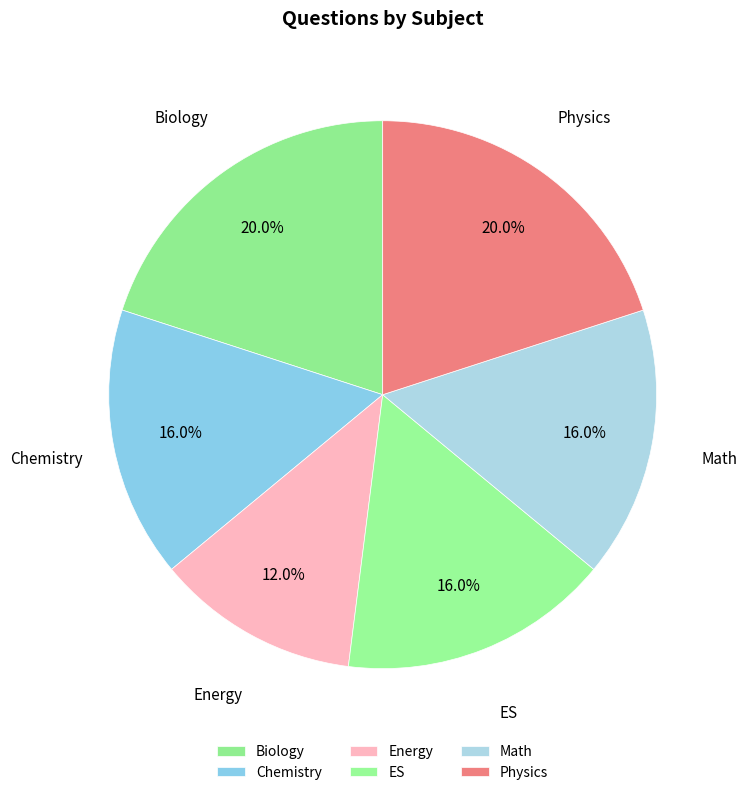

To the nearest percent, what is the difference between the largest and smallest slice percentages?

8%